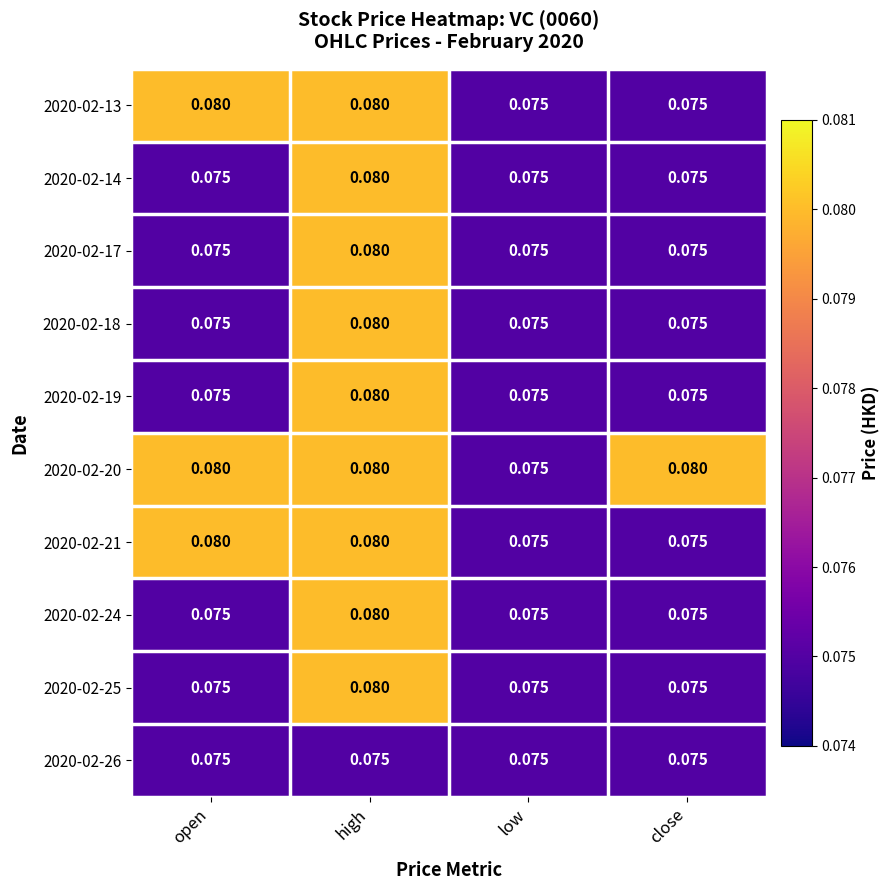

At which category is the sum across all series the highest?

high